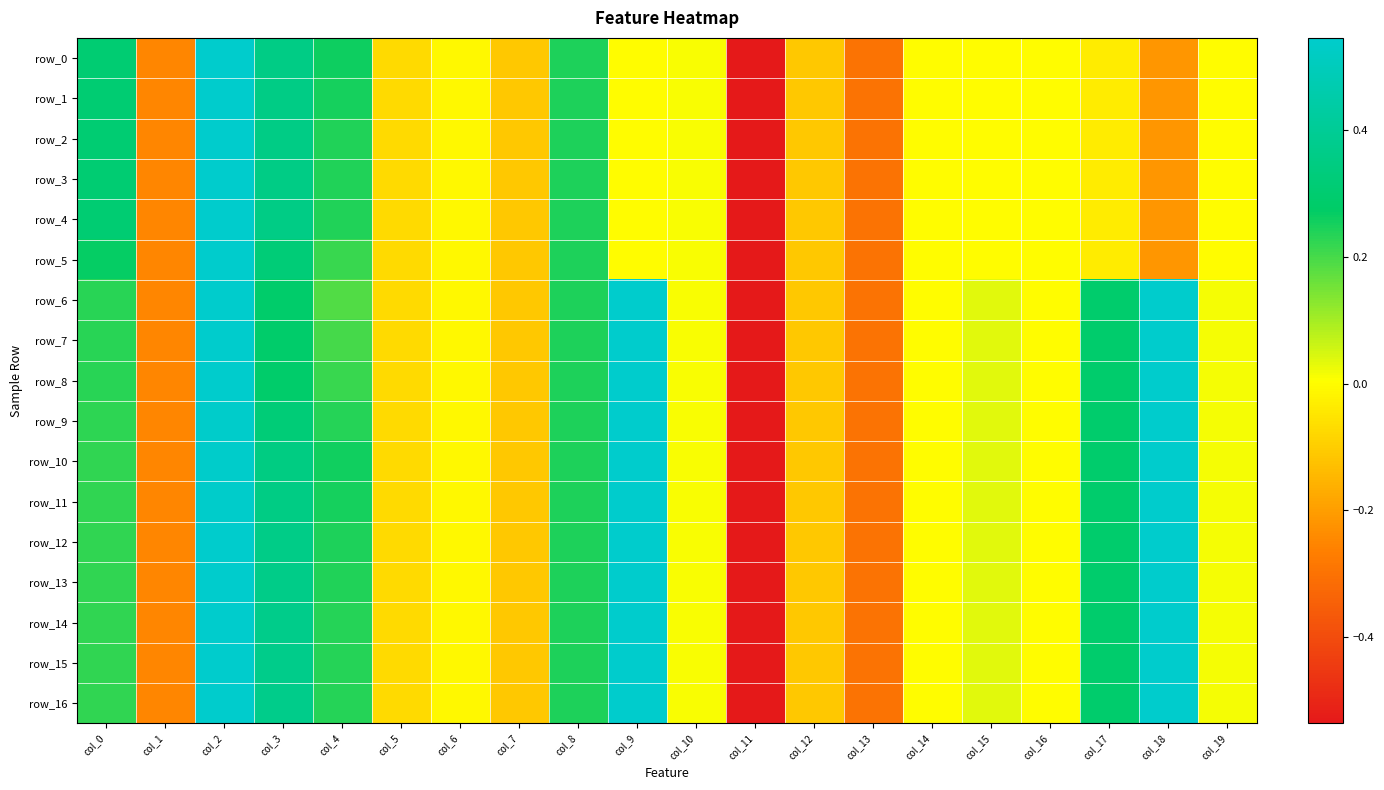

List the series in order of their peak value, highest first.

row_6, row_7, row_8, row_9, row_10, row_11, row_12, row_13, row_14, row_15, row_16, row_0, row_1, row_2, row_3, row_4, row_5